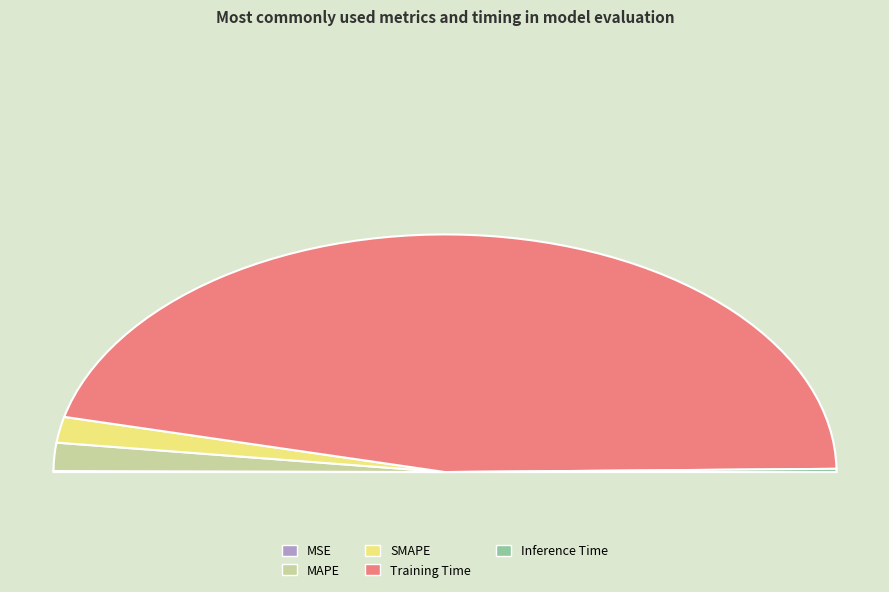

What is the change in value from SMAPE to Inference Time?

-0.1